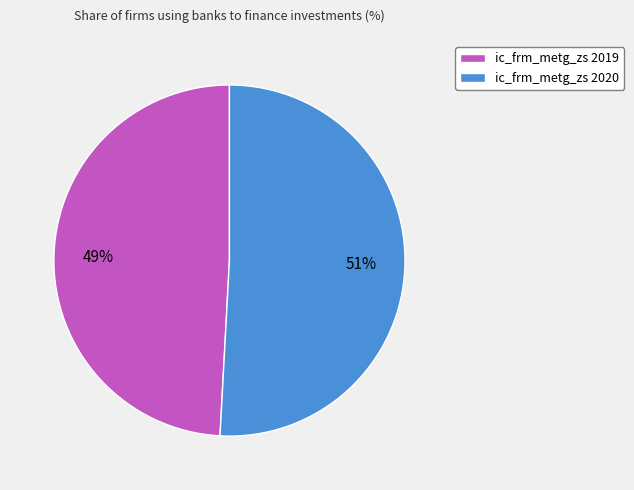

Is it true that ic_frm_metg_zs 2020 is 61% of the pie?

False